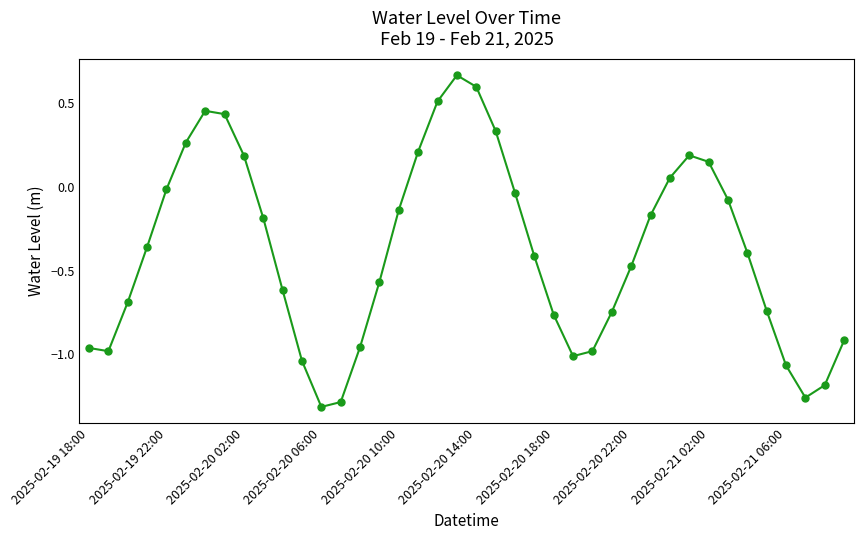

What is the difference between the second highest and second lowest values?

1.9